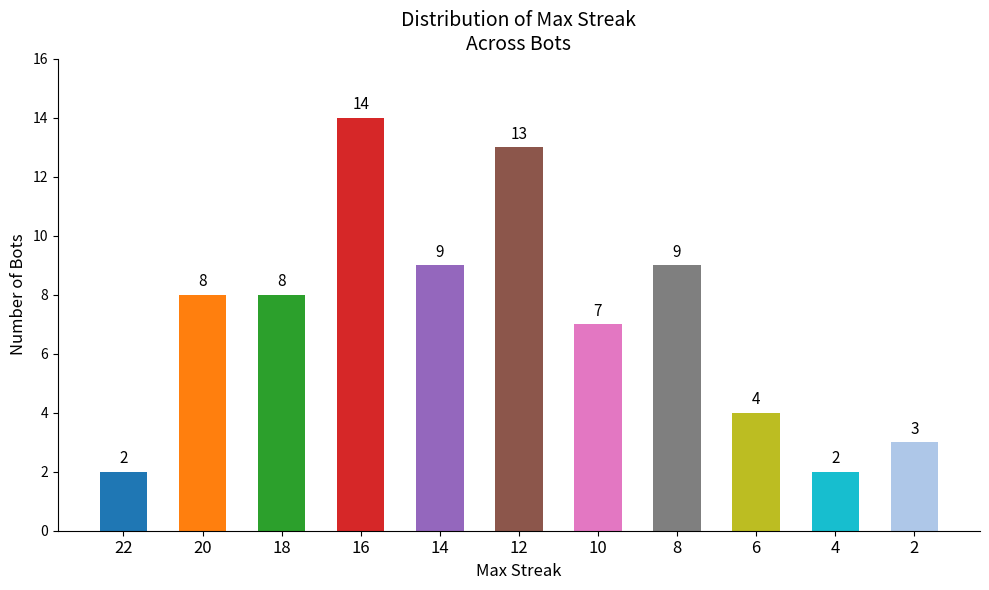

What is the value of the 1st bar from the left?

2